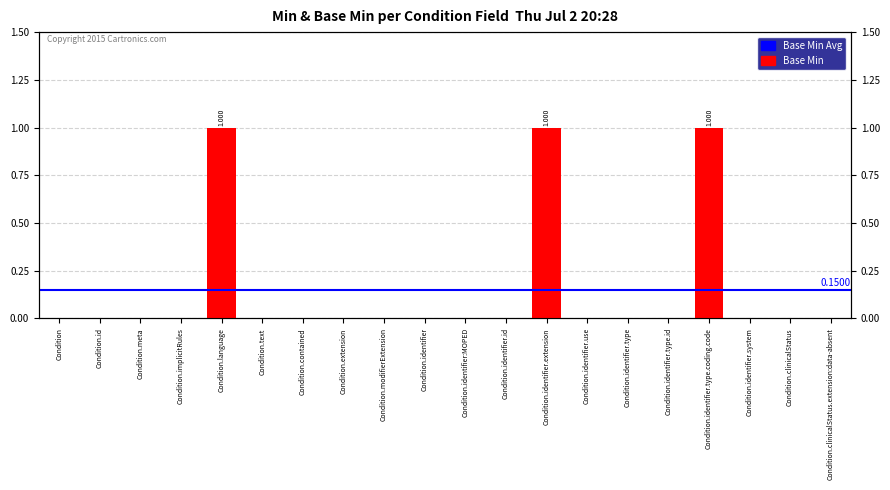

How many values are above zero?

3